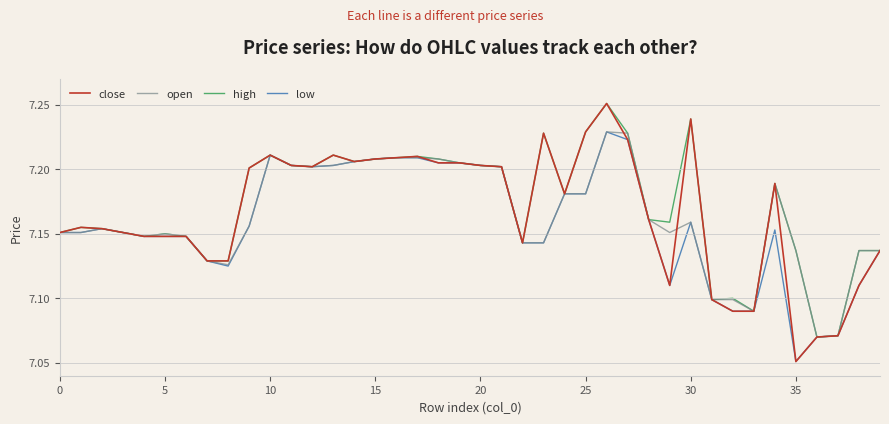

Which series has the widest spread of values?

close